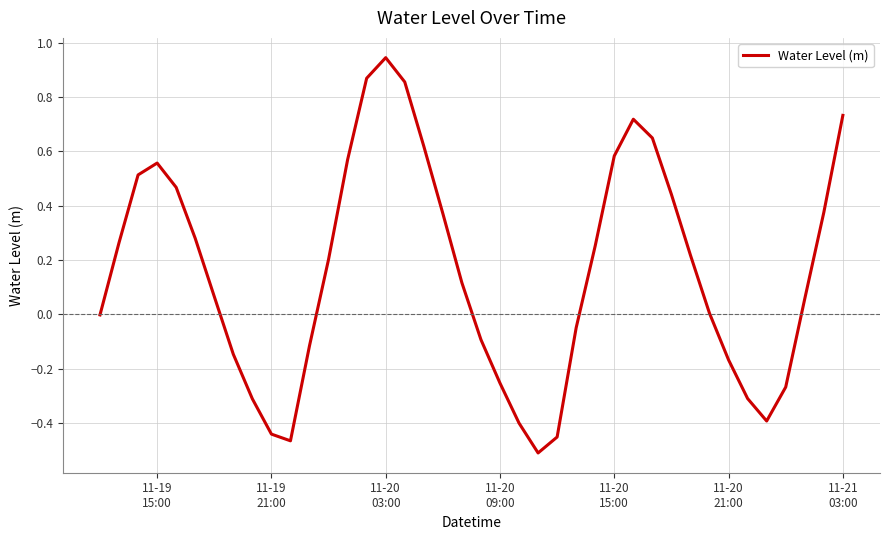

How many interior local valleys (lower than both neighbors) does the data have?

3